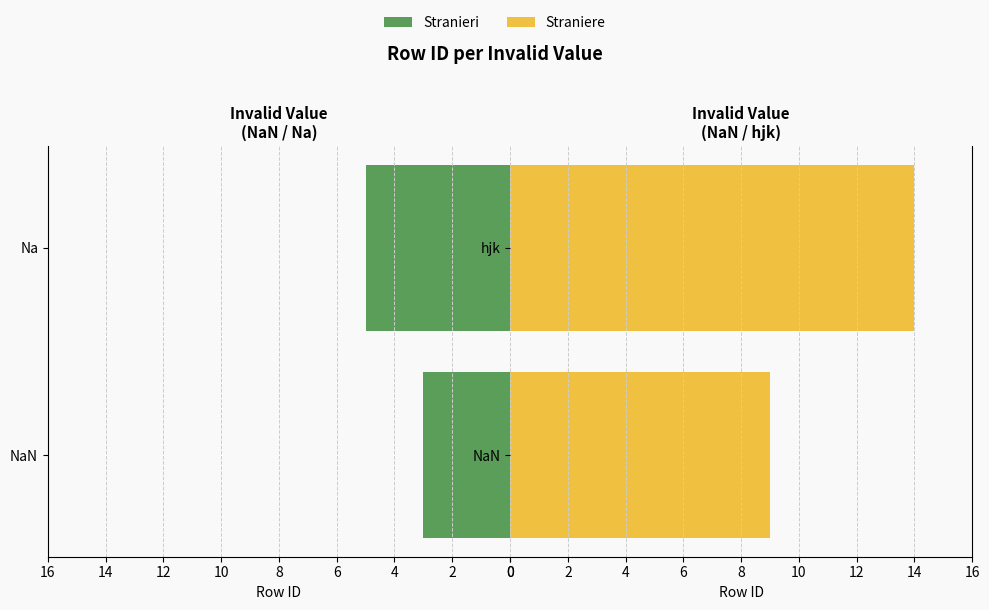

What are all the series names shown in the legend?

Stranieri, Straniere